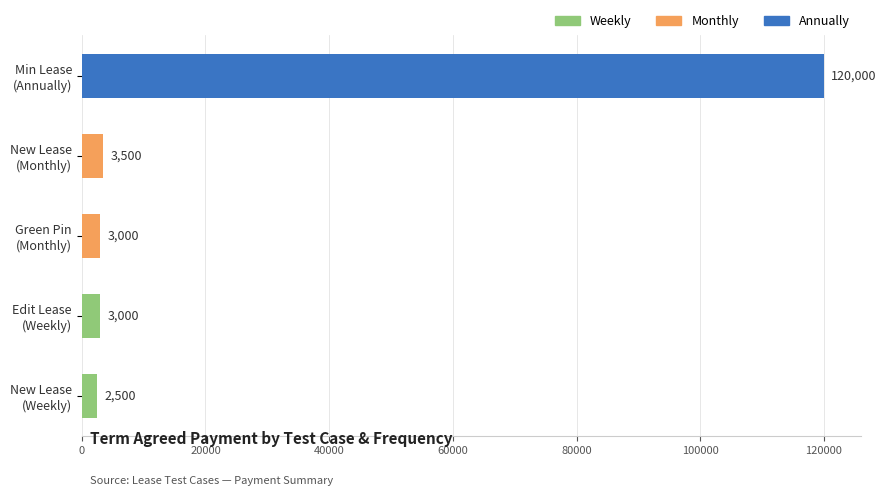

At which label is the value closest to 61250?

New Lease
(Monthly)